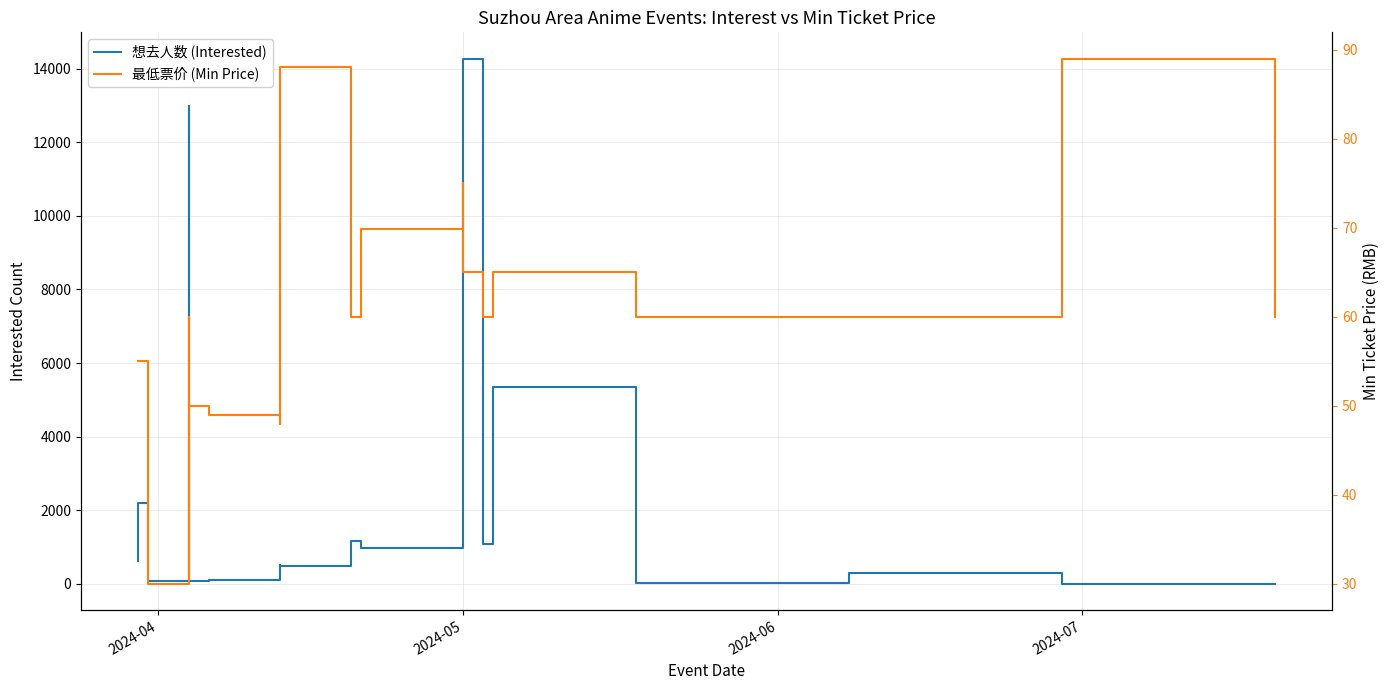

What is the value of the 想去人数 (Interested) point at the 8th from the left?

478.0